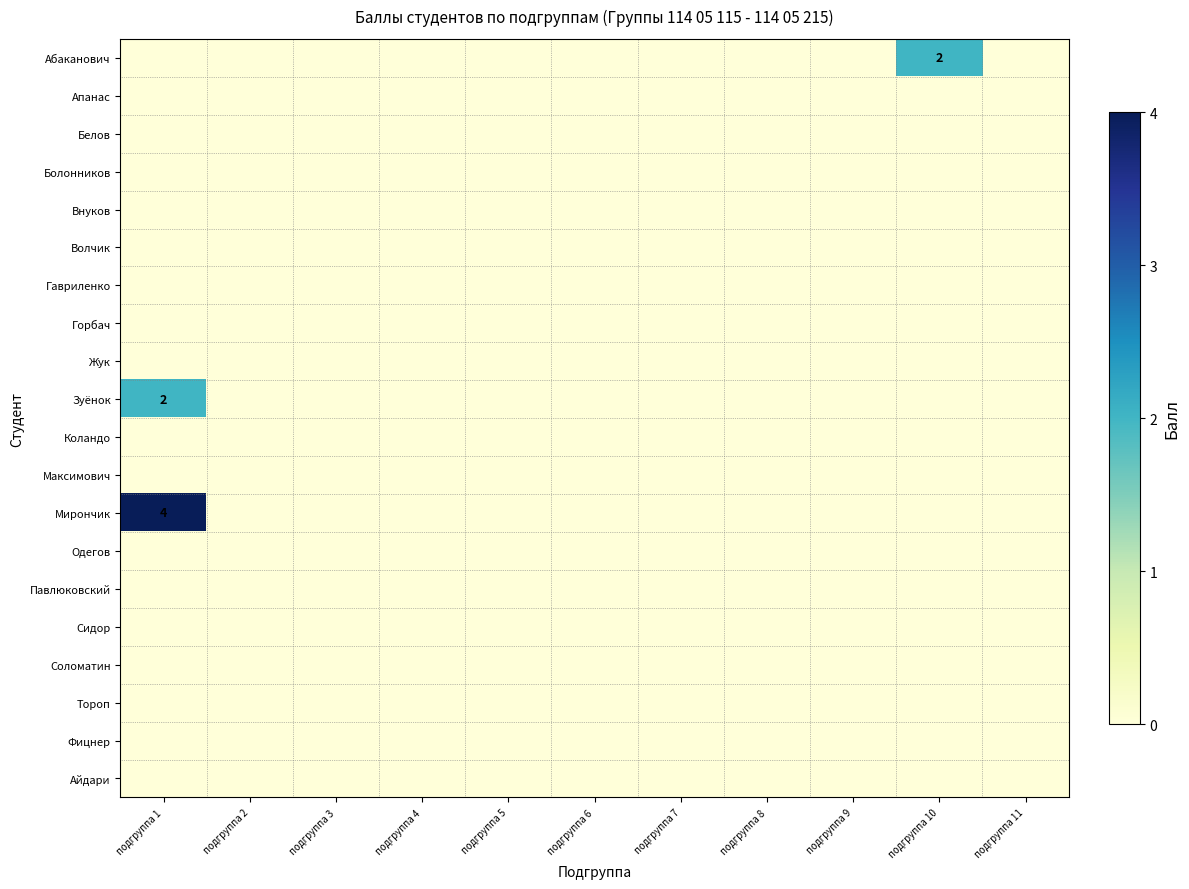

Which has a higher value, подгруппа 4 or подгруппа 10?

подгруппа 10